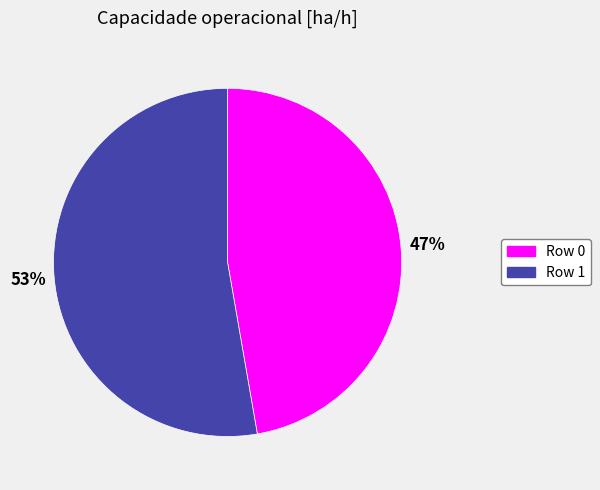

True or false: Row 1 accounts for 53% of the total.

True